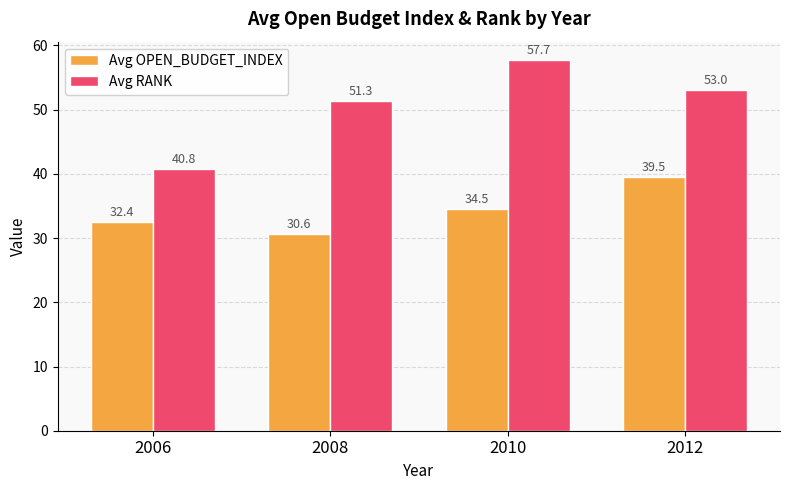

Which series changed the most between 2010 and 2012?

Avg OPEN_BUDGET_INDEX